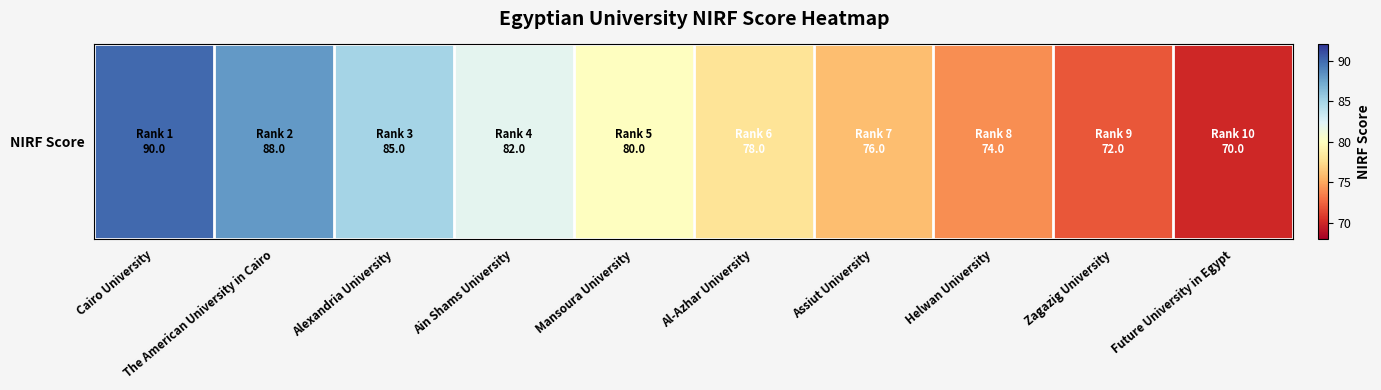

List the labels in order of value, smallest first.

Future University in Egypt, Zagazig University, Helwan University, Assiut University, Al-Azhar University, Mansoura University, Ain Shams University, Alexandria University, The American University in Cairo, Cairo University